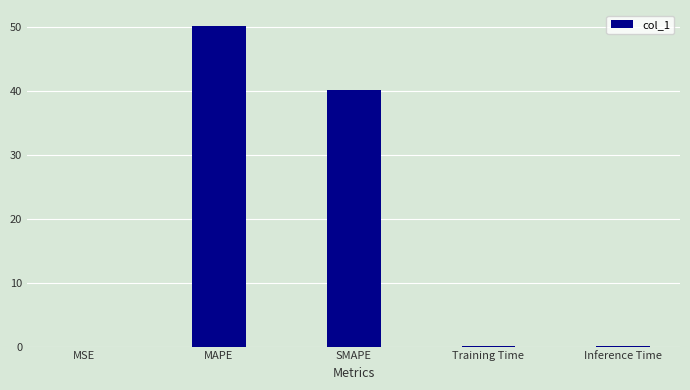

Is it true that the value at MAPE is 50.1?

True